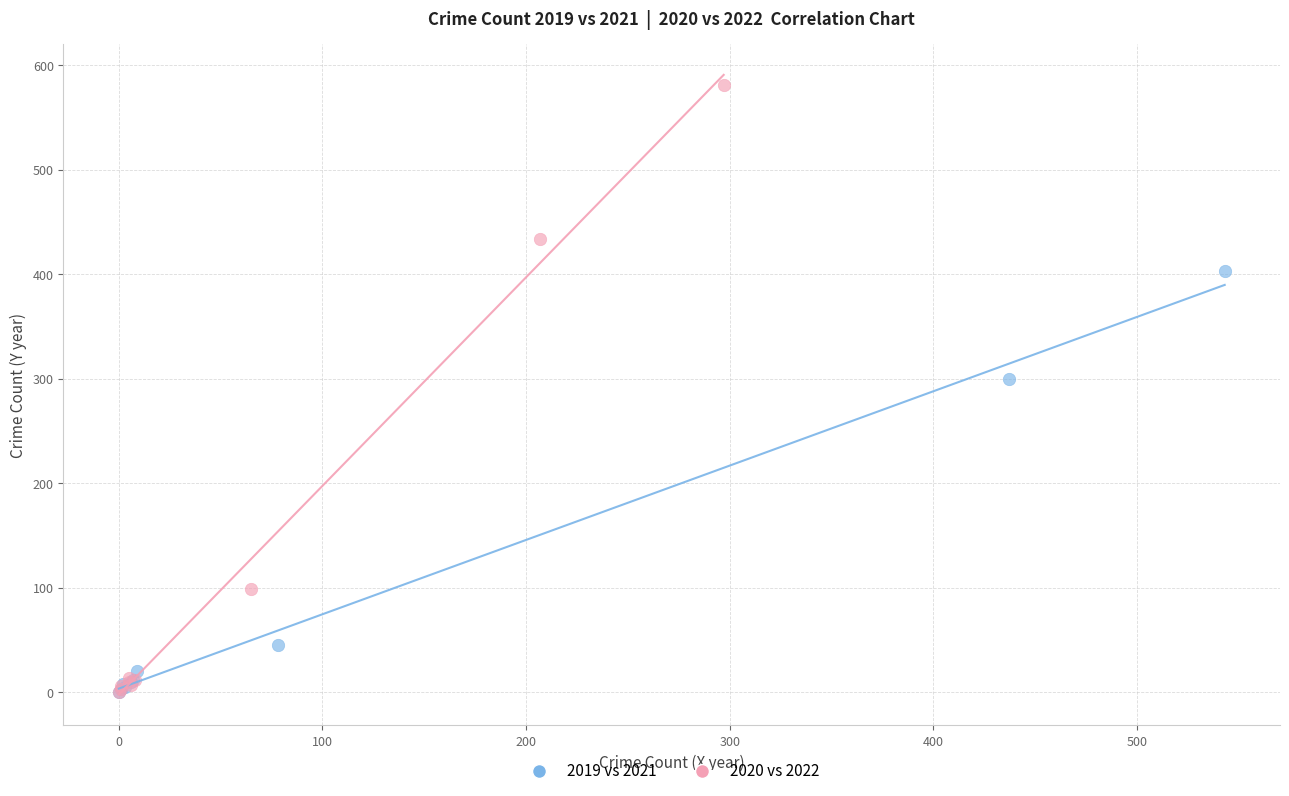

Which series contains the highest Y value?

2020 vs 2022